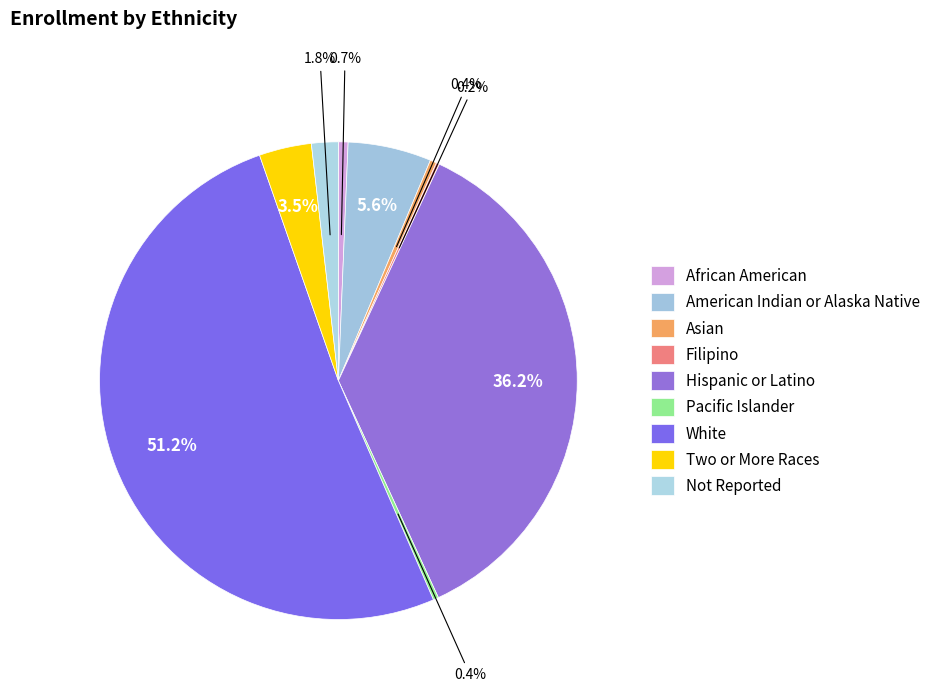

Which slice is the smallest?

Filipino